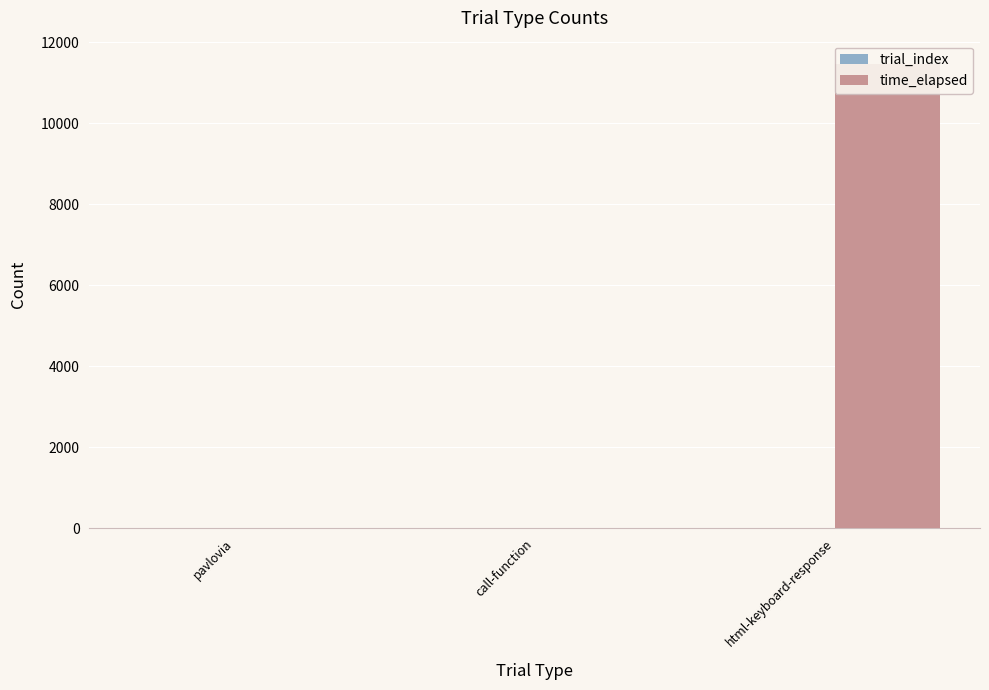

What is the spread (max minus min) of values at call-function?

7